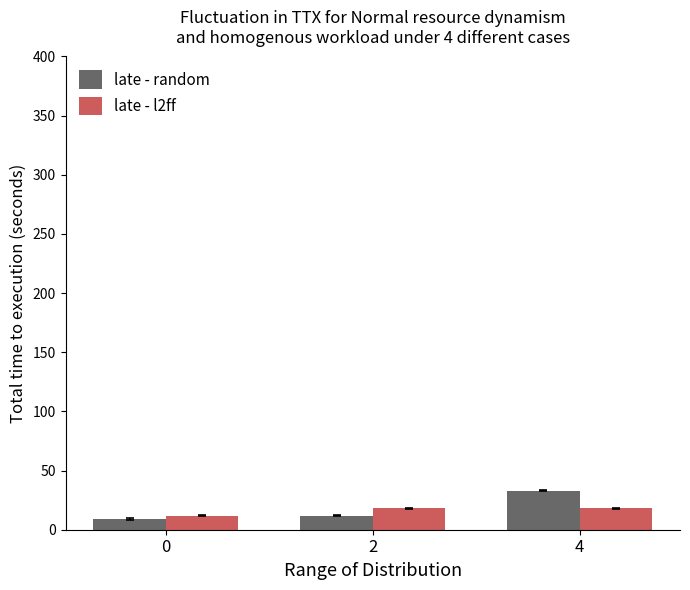

What is the value of the late - random bar at the 2nd from the left?

12